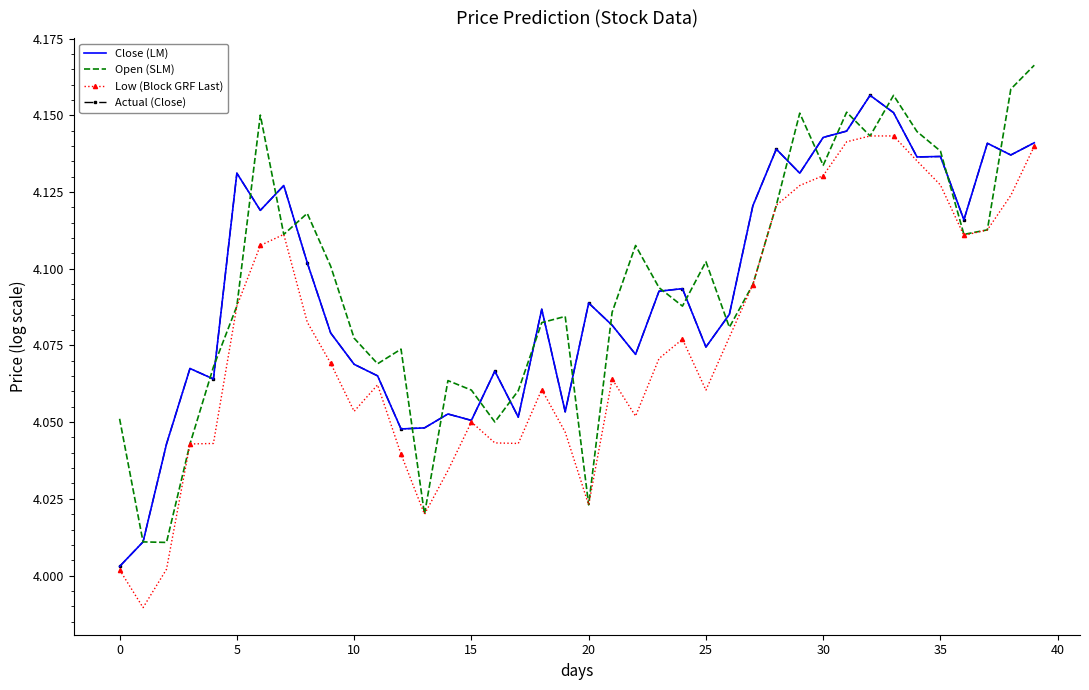

How many interior local valleys does the Actual (Close) series have?

12